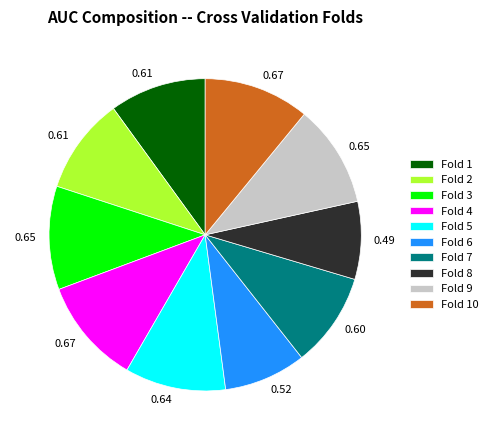

Does any single category account for the majority?

No